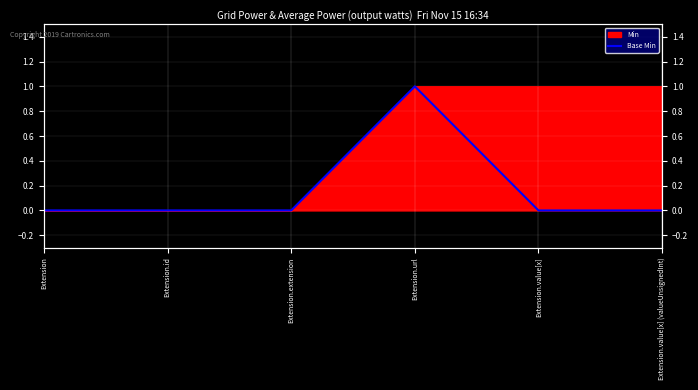

At which category does the chart reach its minimum across all series?

Extension